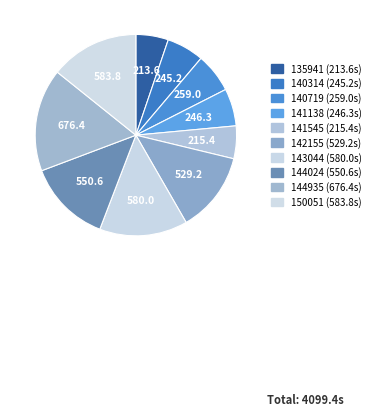

Which slice is the largest?

20160406_144935